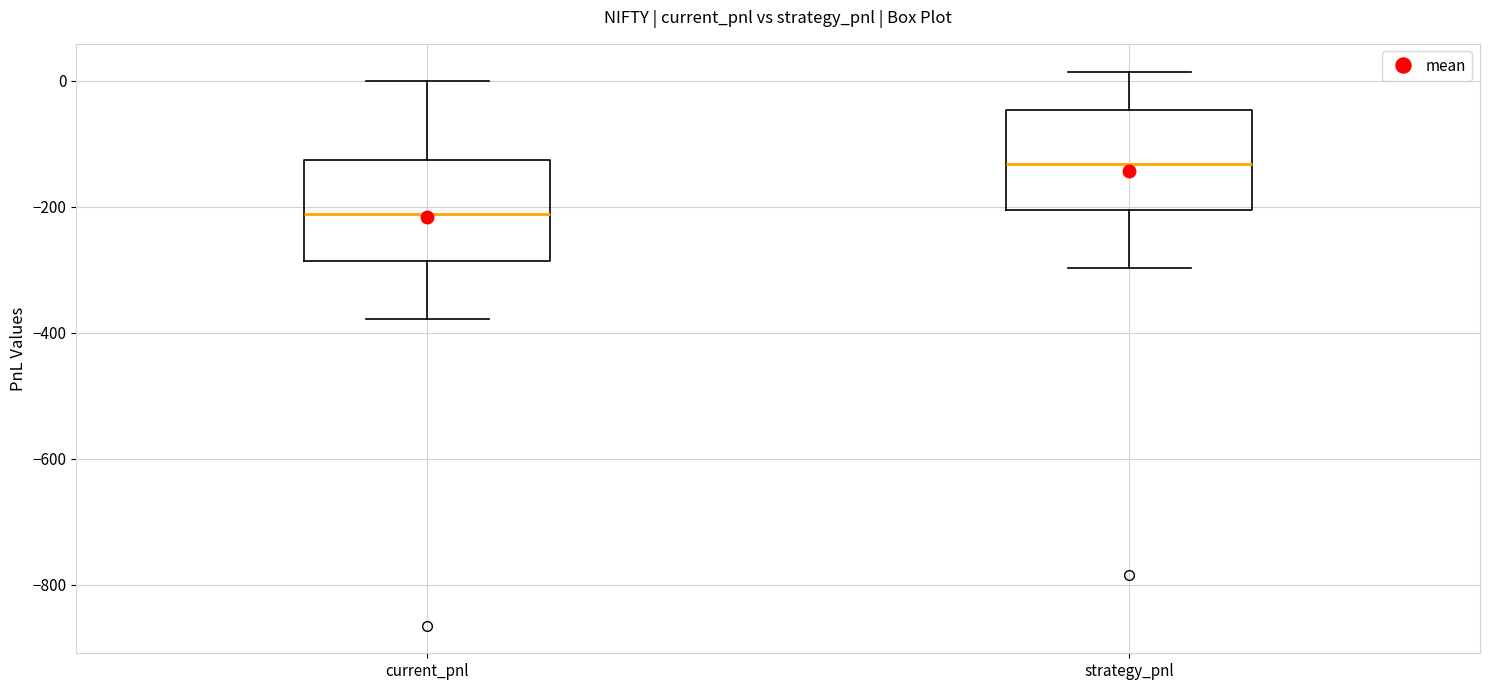

Reading left to right, read every box against the y-axis: the position of its median line, the range the box covers, and the ends of its whiskers. The values are not printed on the chart, so give them approximately, as read against the axis.

current_pnl: median -220, box -280 to -120, whiskers -380 to 0
strategy_pnl: median -140, box -200 to -40, whiskers -300 to 20